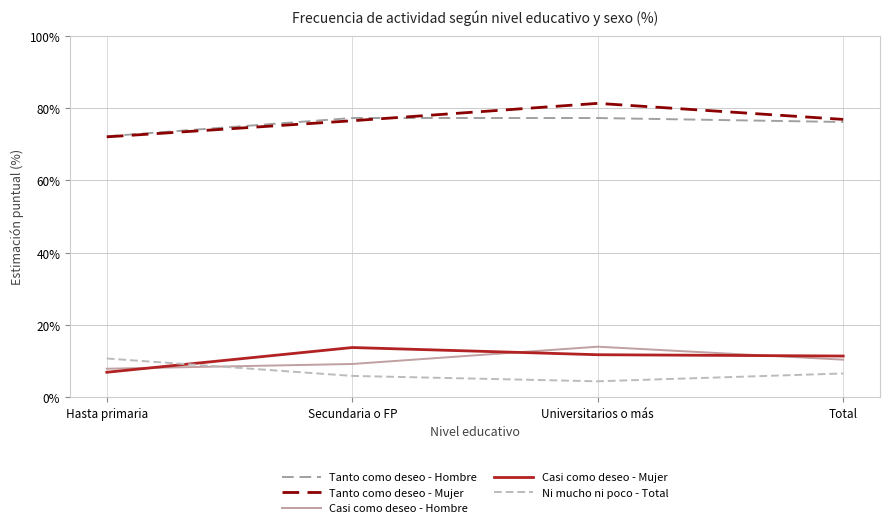

What is the spread (max minus min) of values at Hasta primaria?

65.3